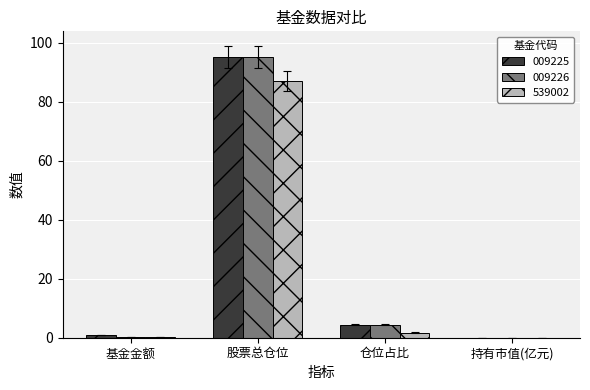

The 539002 series shows 0.0 at 持有市值(亿元). True or false?

True